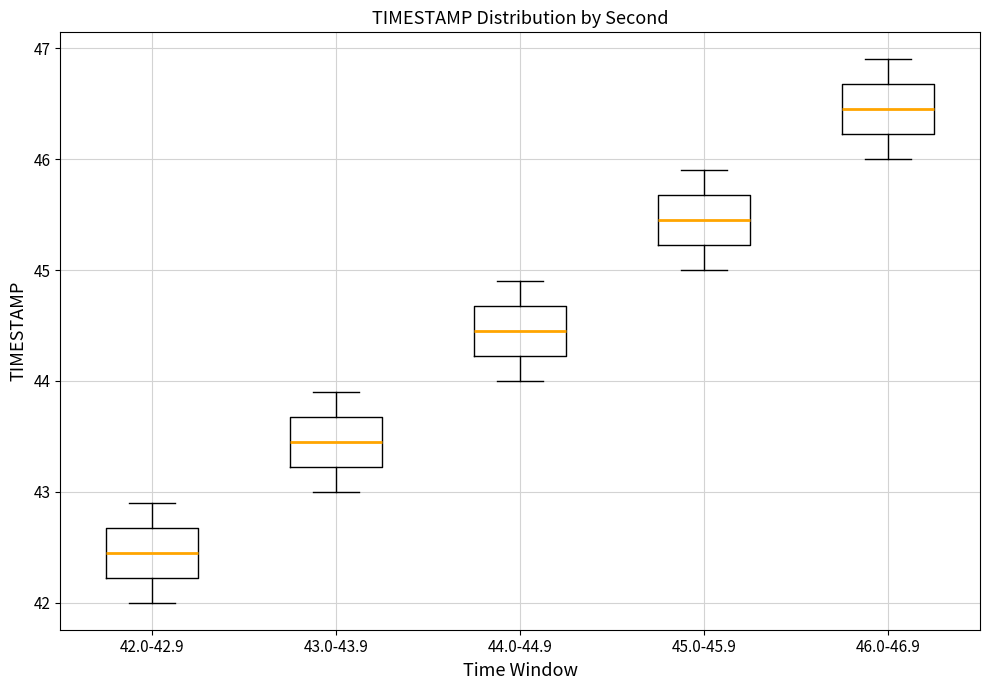

Reading left to right, read every box against the y-axis: the position of its median line, the range the box covers, and the ends of its whiskers. The values are not printed on the chart, so give them approximately, as read against the axis.

42.0-42.9: median 42.5, box 42.2 to 42.7, whiskers 42.0 to 42.9
43.0-43.9: median 43.5, box 43.2 to 43.7, whiskers 43.0 to 43.9
44.0-44.9: median 44.5, box 44.2 to 44.7, whiskers 44.0 to 44.9
45.0-45.9: median 45.5, box 45.2 to 45.7, whiskers 45.0 to 45.9
46.0-46.9: median 46.5, box 46.2 to 46.7, whiskers 46.0 to 46.9